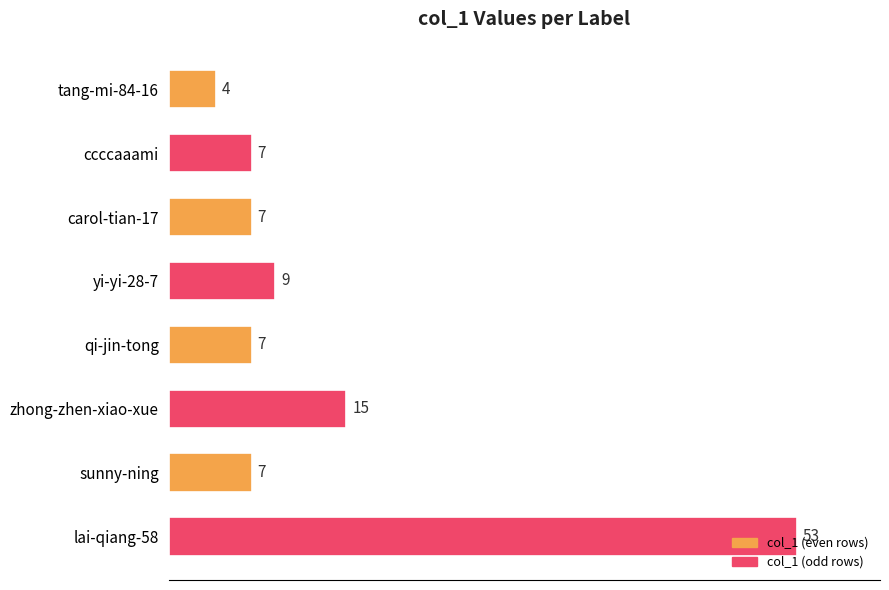

What is the sum of all values?

109